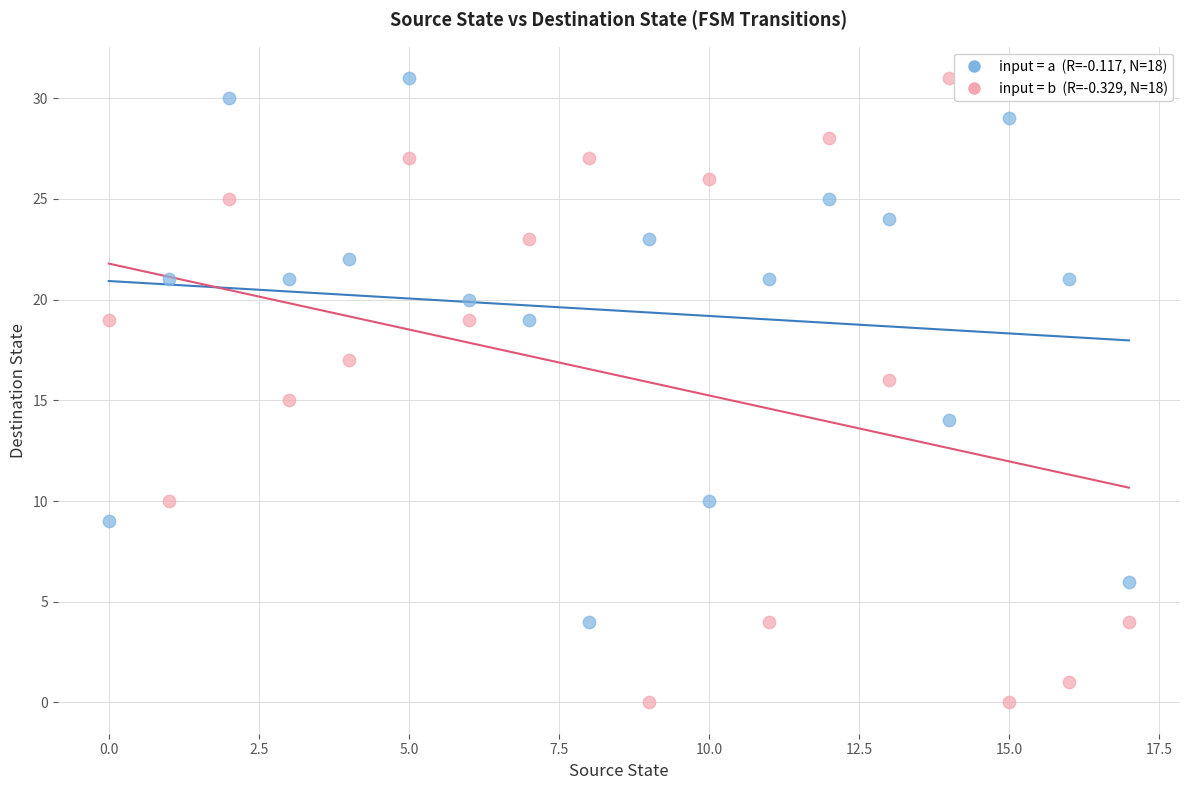

Across all data points, what is the range of Y values (max minus min)?

31